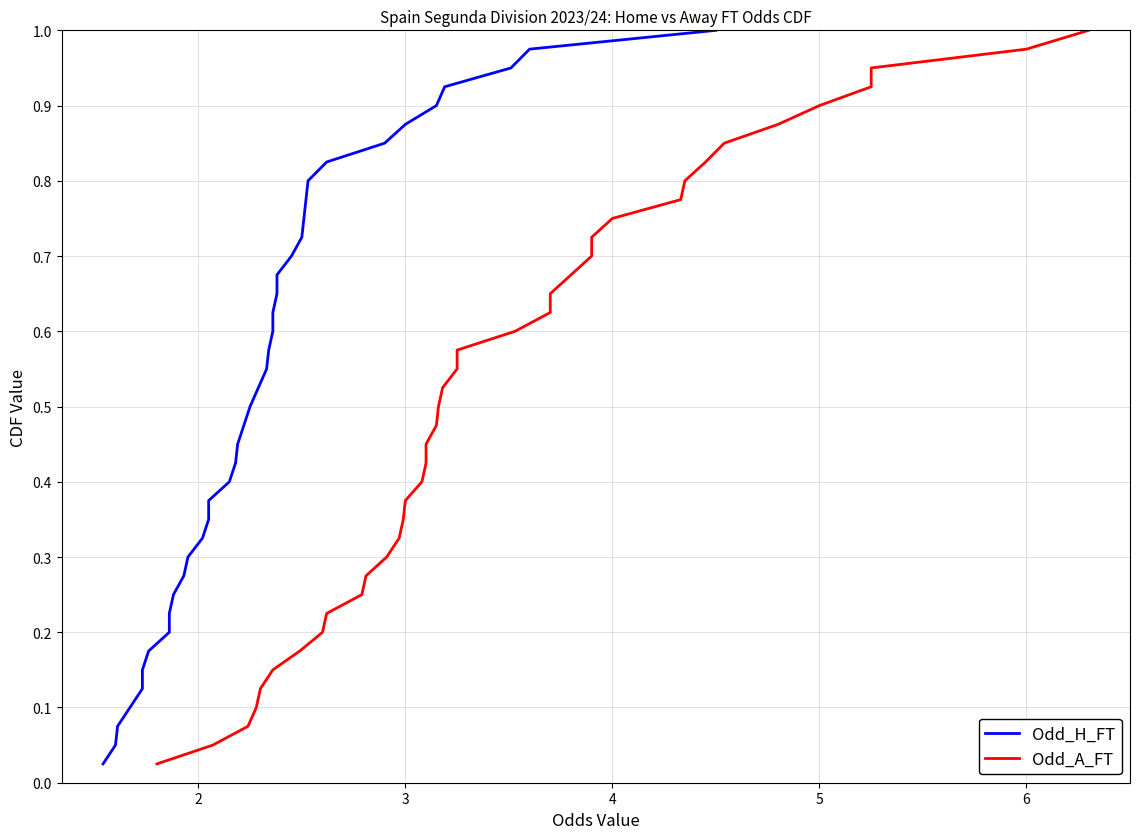

Reading left to right, what are all the values shown in this chart?

Odd_H_FT: 0.0	0.1	0.1	0.1	0.1	0.1	0.2	0.2	0.2	0.2	0.3	0.3	0.3	0.3	0.4	0.4	0.4	0.5	0.5	0.5	0.5	0.6	0.6	0.6	0.6	0.7	0.7	0.7	0.7	0.8	0.8	0.8	0.8	0.8	0.9	0.9	0.9	0.9	1.0	1.0
Odd_A_FT: 0.0	0.1	0.1	0.1	0.1	0.1	0.2	0.2	0.2	0.2	0.3	0.3	0.3	0.3	0.4	0.4	0.4	0.5	0.5	0.5	0.5	0.6	0.6	0.6	0.6	0.7	0.7	0.7	0.7	0.8	0.8	0.8	0.8	0.8	0.9	0.9	0.9	0.9	1.0	1.0